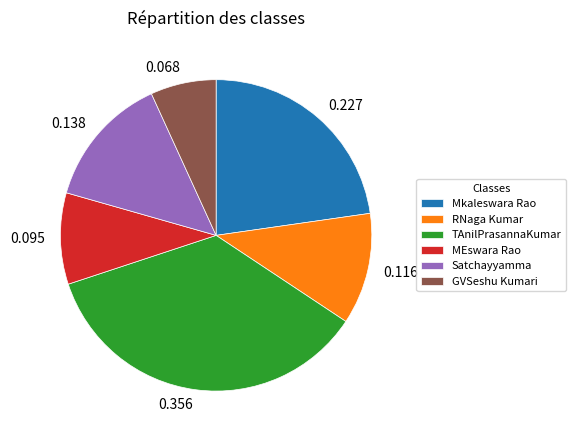

Is it true that GVSeshu Kumari is 7% of the pie?

True